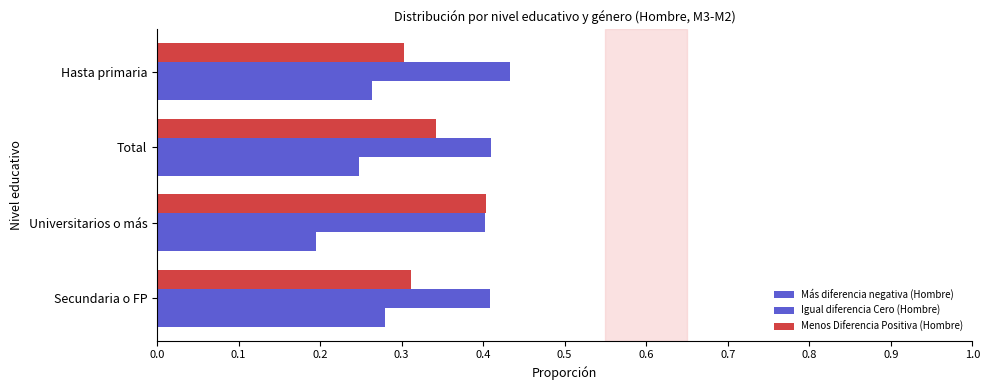

Rank the series by their average value, from highest to lowest.

Igual diferencia Cero (Hombre), Menos Diferencia Positiva (Hombre), Más diferencia negativa (Hombre)